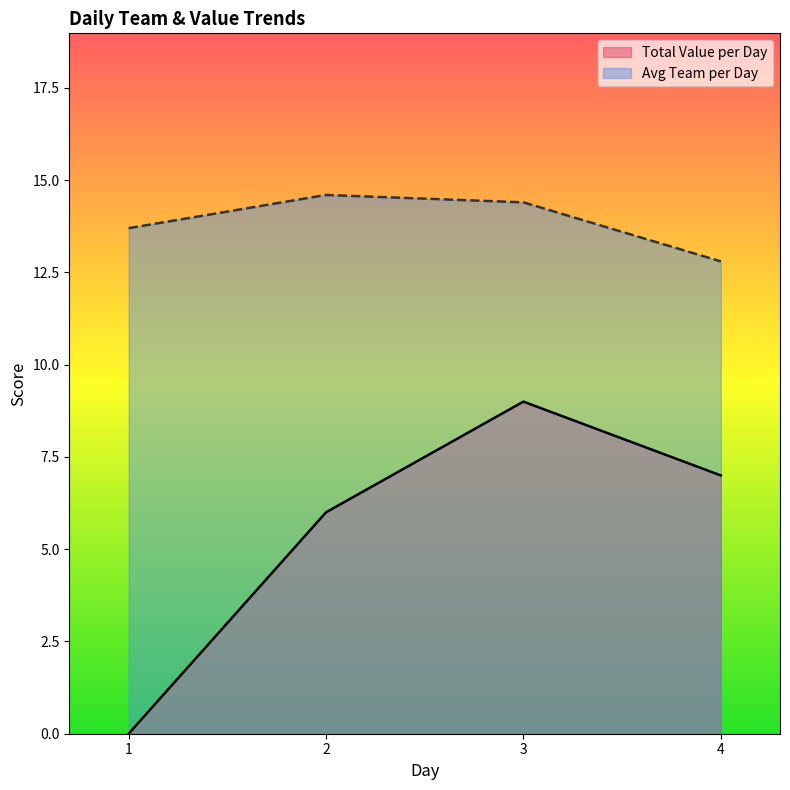

Which category has the lowest value in the Total Value per Day series?

1